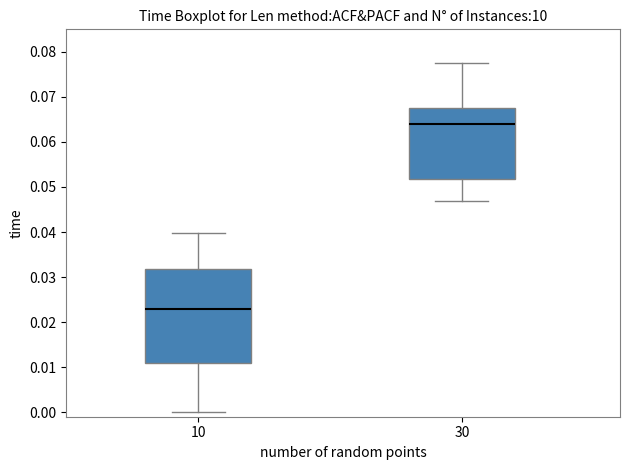

Which box has the highest median line?

30